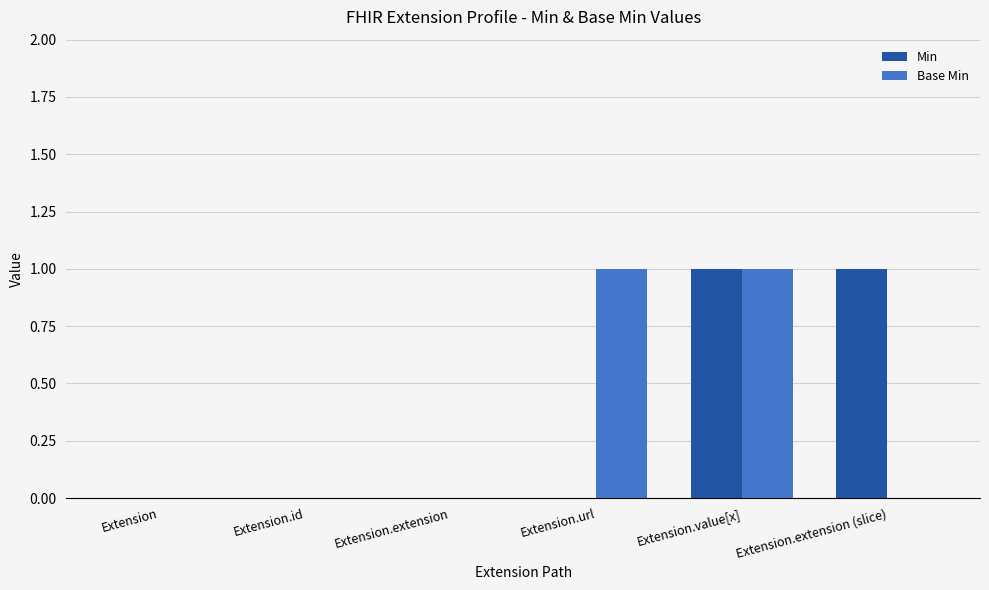

What are all the series names shown in the legend?

Min, Base Min